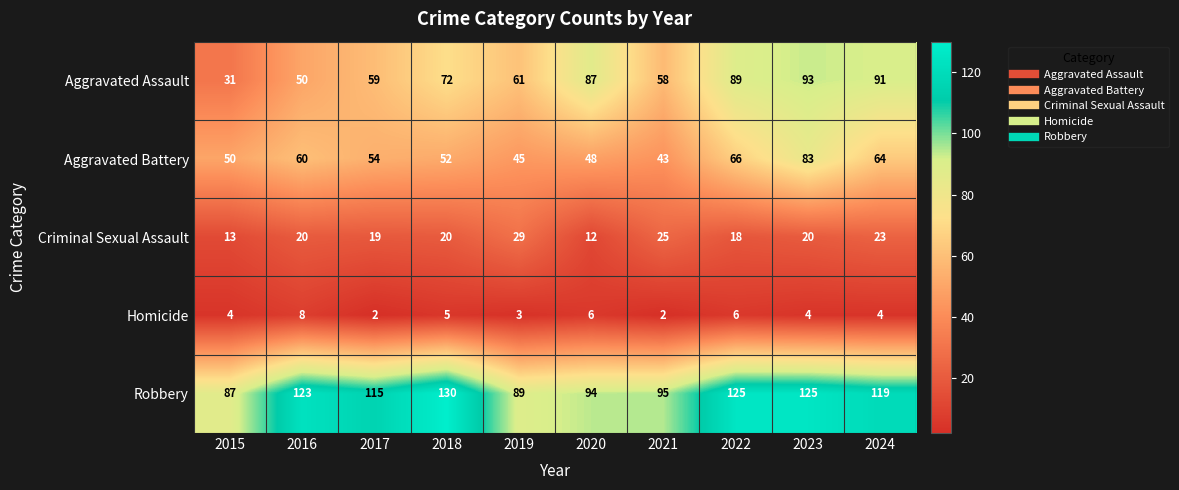

True or false: Robbery has a value of 125 at 2022.

True